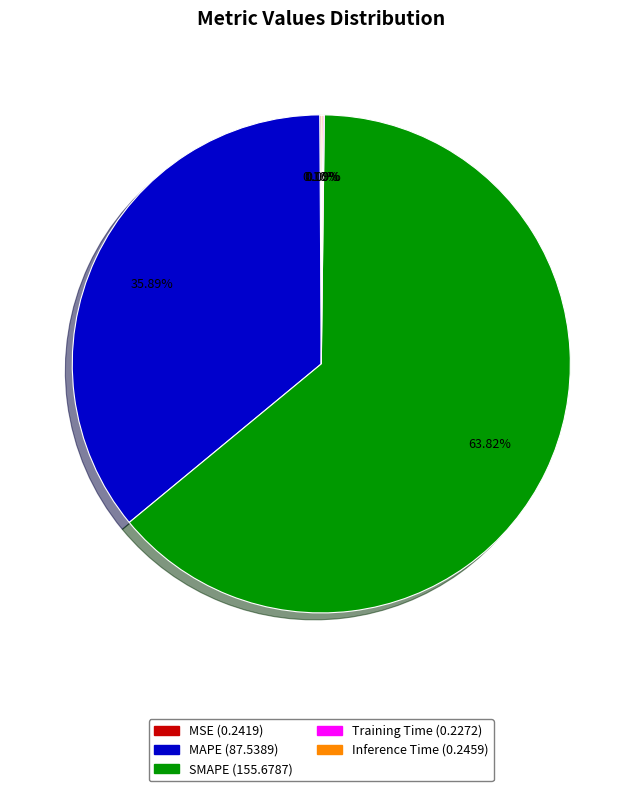

Is there any slice that represents more than half of the pie?

Yes